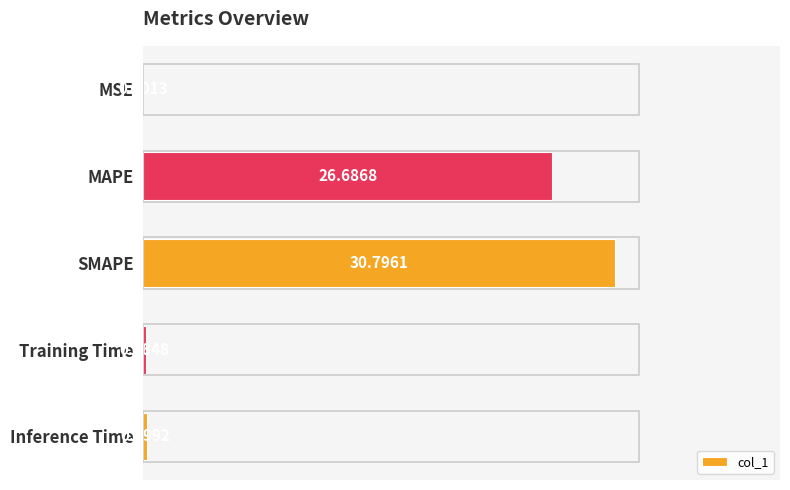

Between SMAPE and Training Time, which is larger?

SMAPE